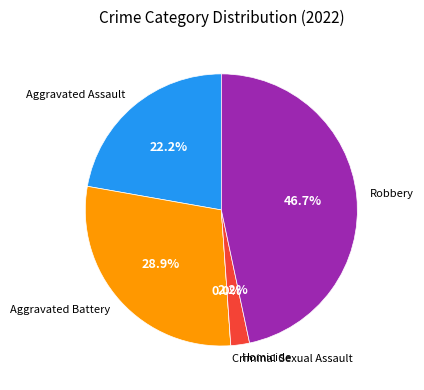

How many slices are in this pie chart?

5